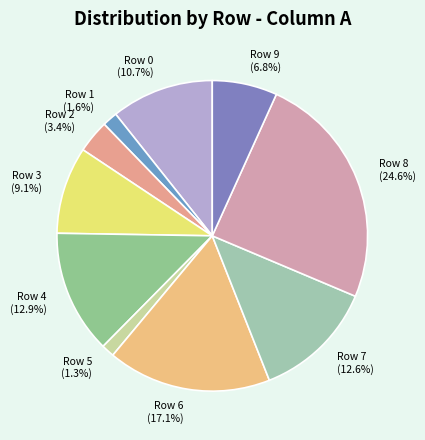

What is the largest slice in the pie chart?

Row 8